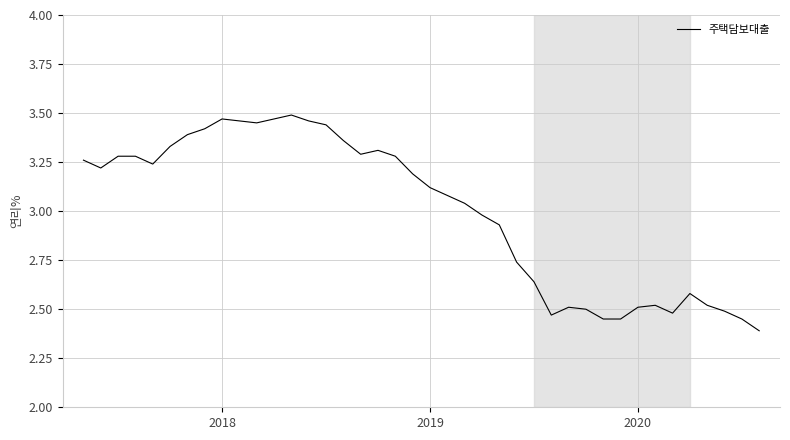

What is the minimum value shown in the chart?

2.4